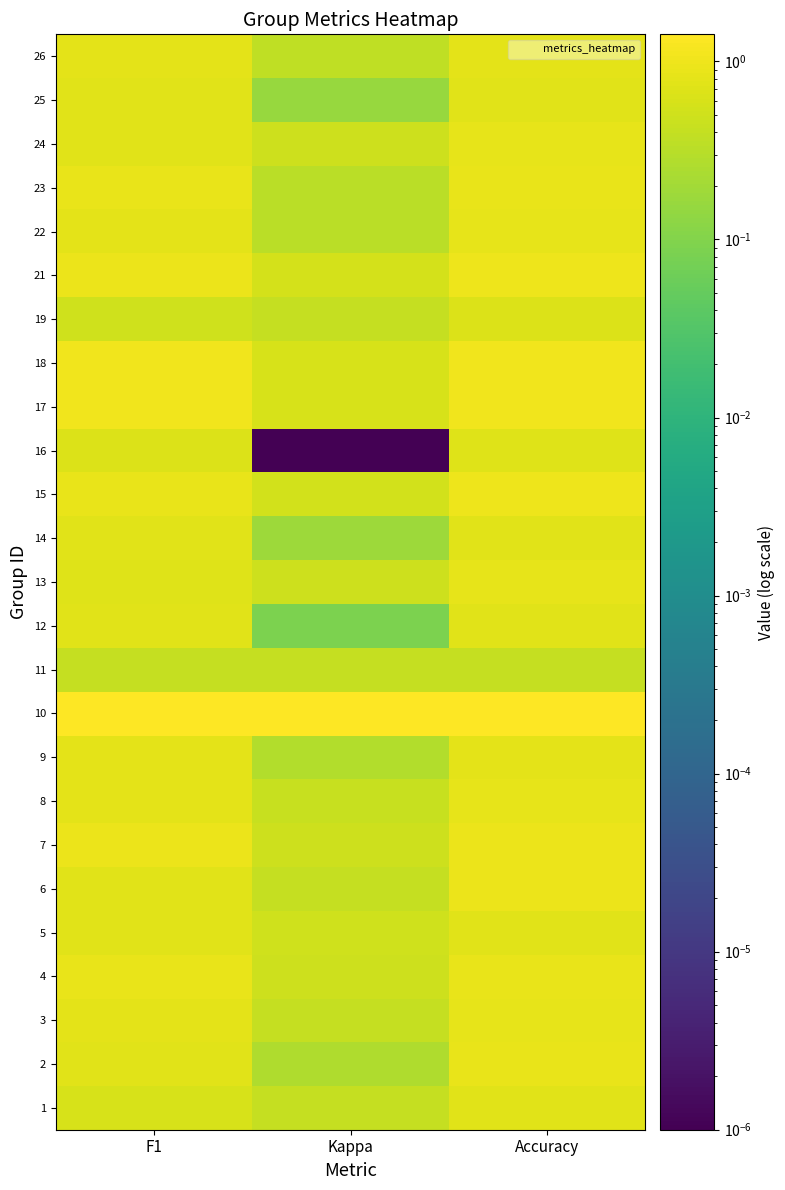

Reading left to right, extract all data points from this chart.

1: F1=0.6	Kappa=0.4	Accuracy=0.8
2: F1=0.8	Kappa=0.3	Accuracy=0.9
3: F1=0.8	Kappa=0.4	Accuracy=0.8
4: F1=0.9	Kappa=0.5	Accuracy=0.9
5: F1=0.8	Kappa=0.5	Accuracy=0.8
6: F1=0.8	Kappa=0.4	Accuracy=0.9
7: F1=1.0	Kappa=0.5	Accuracy=1.0
8: F1=0.8	Kappa=0.4	Accuracy=0.8
9: F1=0.8	Kappa=0.3	Accuracy=0.8
10: F1=1.4	Kappa=1.4	Accuracy=1.4
11: F1=0.4	Kappa=0.4	Accuracy=0.4
12: F1=0.7	Kappa=0.1	Accuracy=0.8
13: F1=0.7	Kappa=0.5	Accuracy=0.8
14: F1=0.8	Kappa=0.2	Accuracy=0.8
15: F1=0.9	Kappa=0.6	Accuracy=1.0
16: F1=0.7	Kappa=0.0	Accuracy=0.7
17: F1=1.1	Kappa=0.6	Accuracy=1.1
18: F1=1.0	Kappa=0.6	Accuracy=1.0
19: F1=0.5	Kappa=0.4	Accuracy=0.7
21: F1=1.0	Kappa=0.6	Accuracy=1.0
22: F1=0.8	Kappa=0.3	Accuracy=0.8
23: F1=0.9	Kappa=0.3	Accuracy=0.9
24: F1=0.8	Kappa=0.5	Accuracy=0.8
25: F1=0.7	Kappa=0.2	Accuracy=0.7
26: F1=0.8	Kappa=0.4	Accuracy=0.8